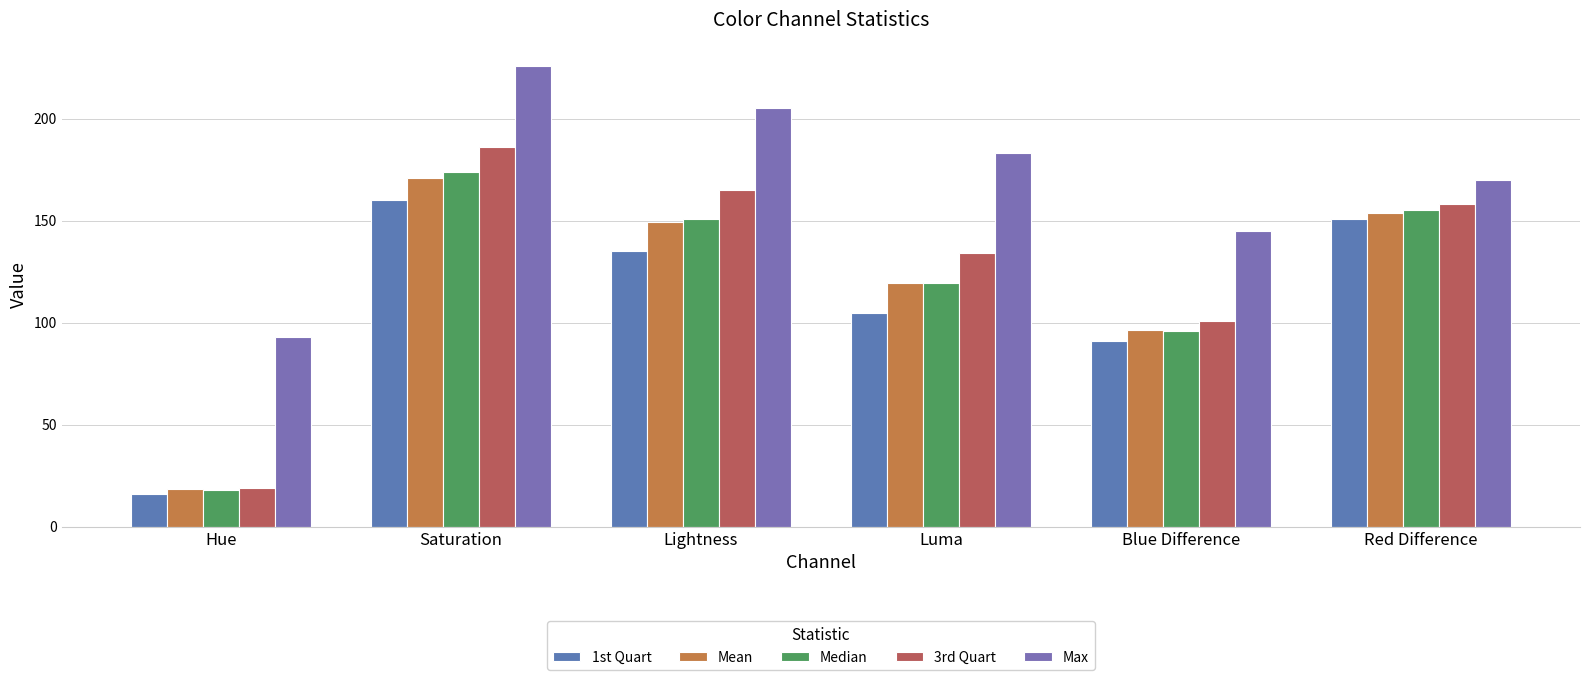

Rank the categories by 3rd Quart value from highest to lowest.

Saturation, Lightness, Red Difference, Luma, Blue Difference, Hue